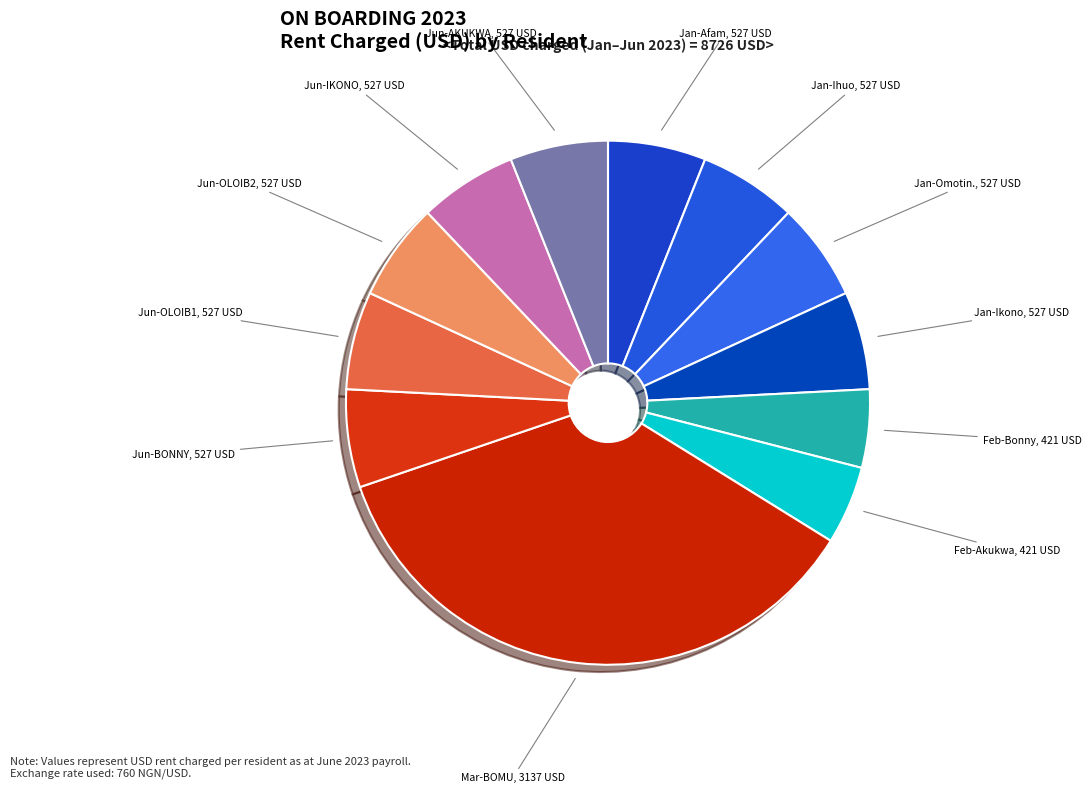

Count the number of slices in the pie.

12